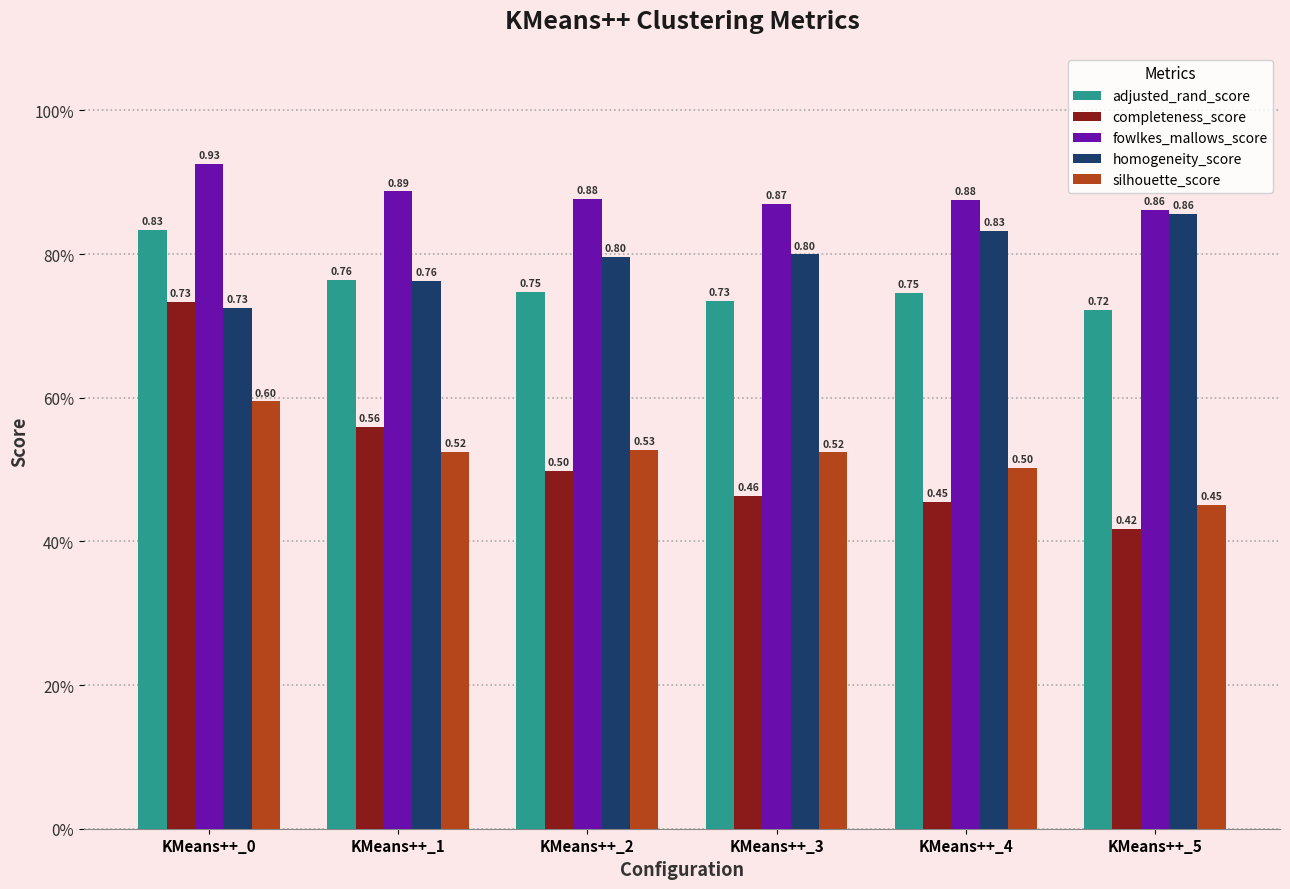

Reading left to right, extract all data points from this chart.

adjusted_rand_score: KMeans++_0=0.8	KMeans++_1=0.8	KMeans++_2=0.7	KMeans++_3=0.7	KMeans++_4=0.7	KMeans++_5=0.7
completeness_score: KMeans++_0=0.7	KMeans++_1=0.6	KMeans++_2=0.5	KMeans++_3=0.5	KMeans++_4=0.5	KMeans++_5=0.4
fowlkes_mallows_score: KMeans++_0=0.9	KMeans++_1=0.9	KMeans++_2=0.9	KMeans++_3=0.9	KMeans++_4=0.9	KMeans++_5=0.9
homogeneity_score: KMeans++_0=0.7	KMeans++_1=0.8	KMeans++_2=0.8	KMeans++_3=0.8	KMeans++_4=0.8	KMeans++_5=0.9
silhouette_score: KMeans++_0=0.6	KMeans++_1=0.5	KMeans++_2=0.5	KMeans++_3=0.5	KMeans++_4=0.5	KMeans++_5=0.5